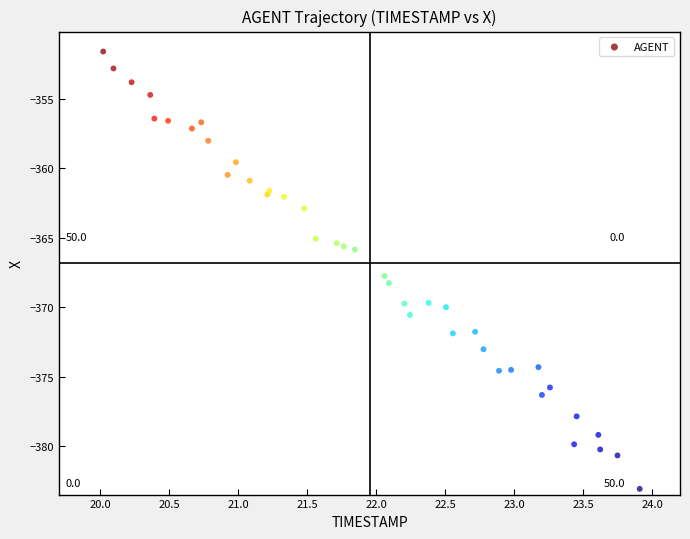

What Y value in the scatter plot is closest to -367?

-367.7